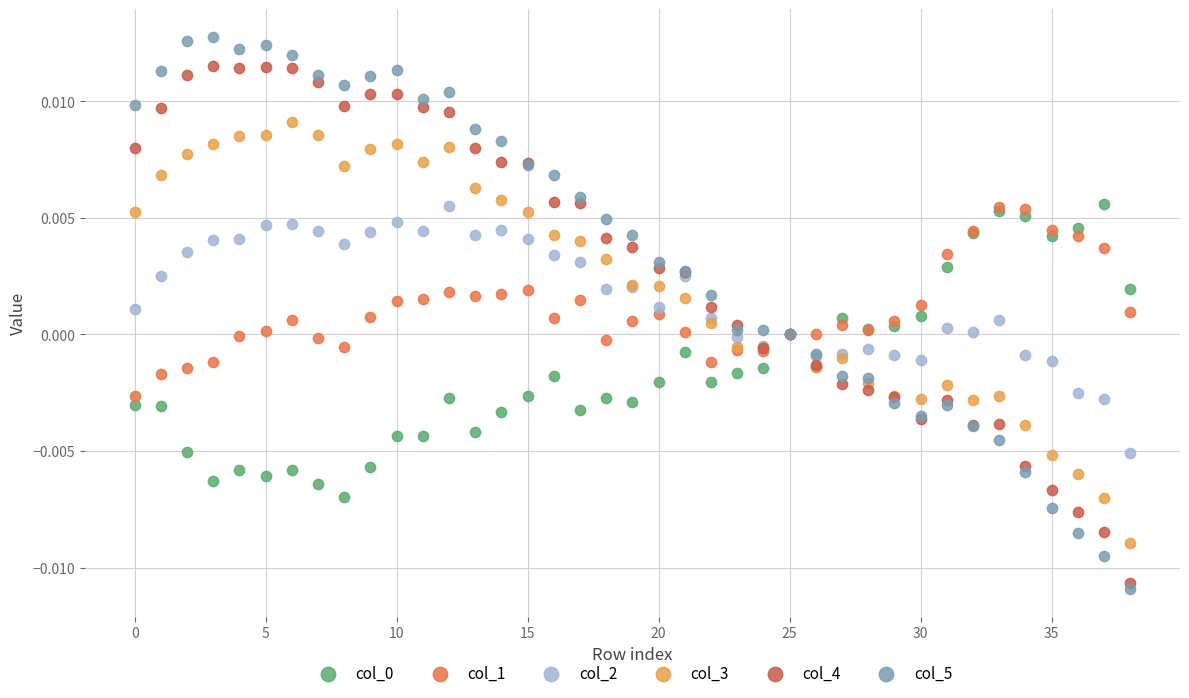

Which series contains the highest Y value?

col_5